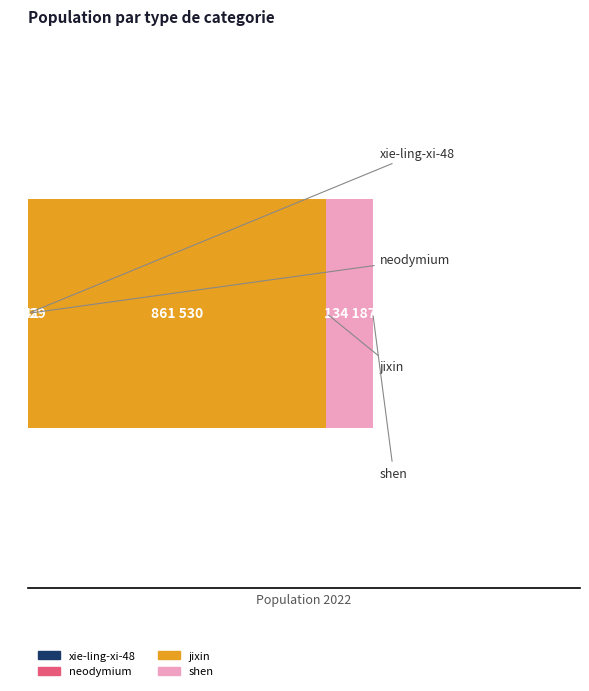

What is the label of the 3rd bar from the left?

jixin